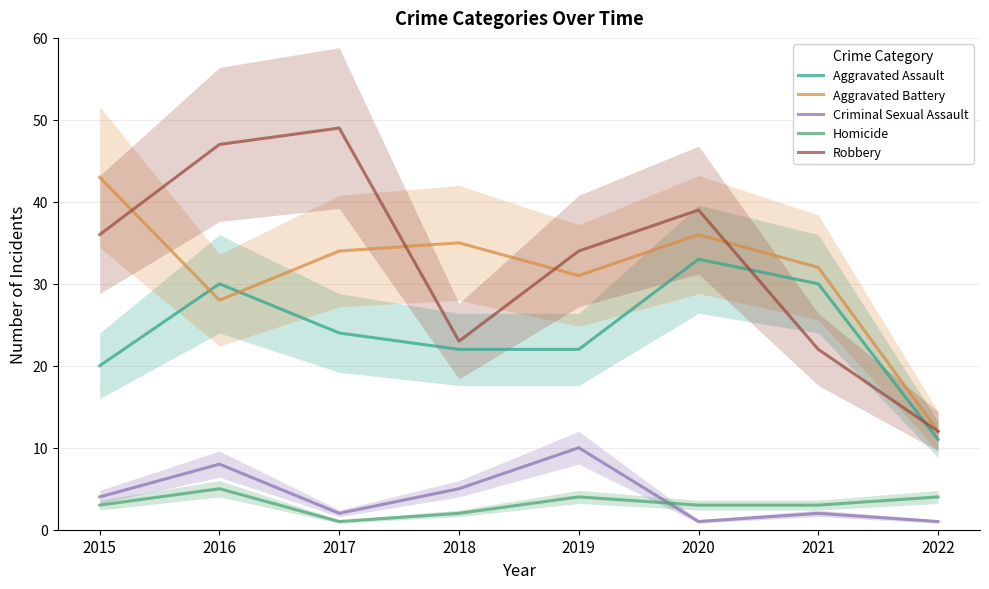

Which series ends up on top after the final intersection of Criminal Sexual Assault and Homicide?

Homicide